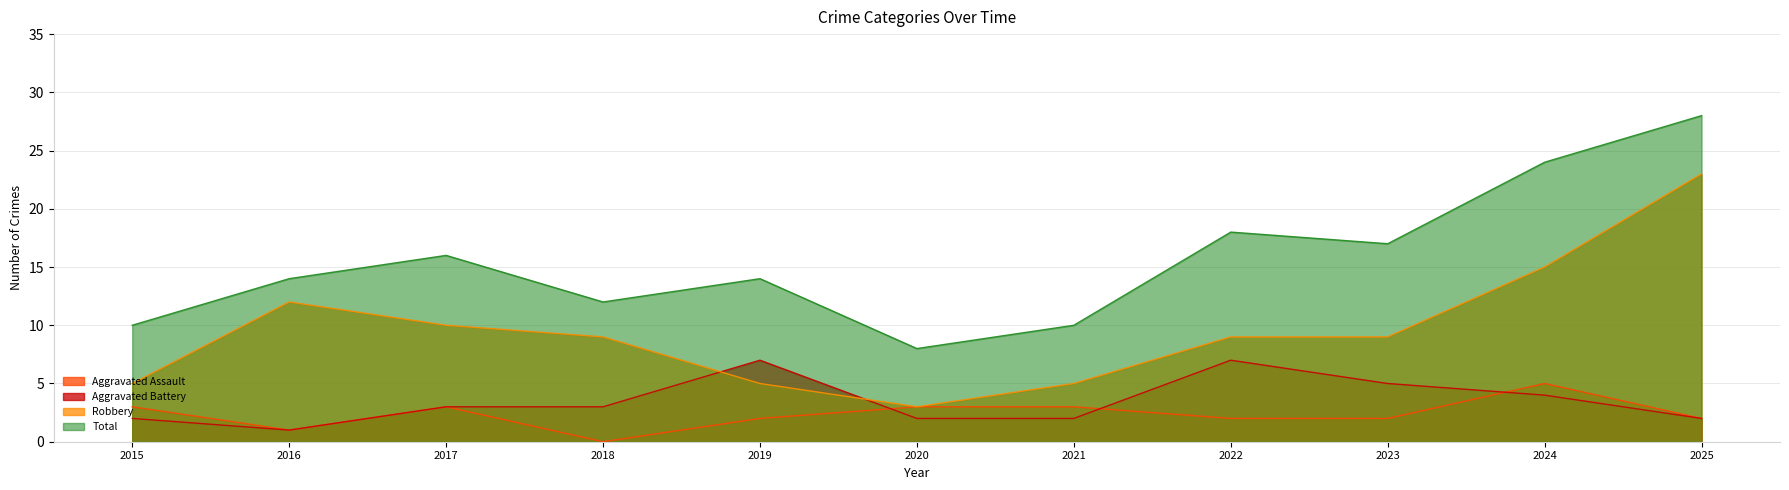

The value of Aggravated Assault at 2015 is 5. True or false?

False